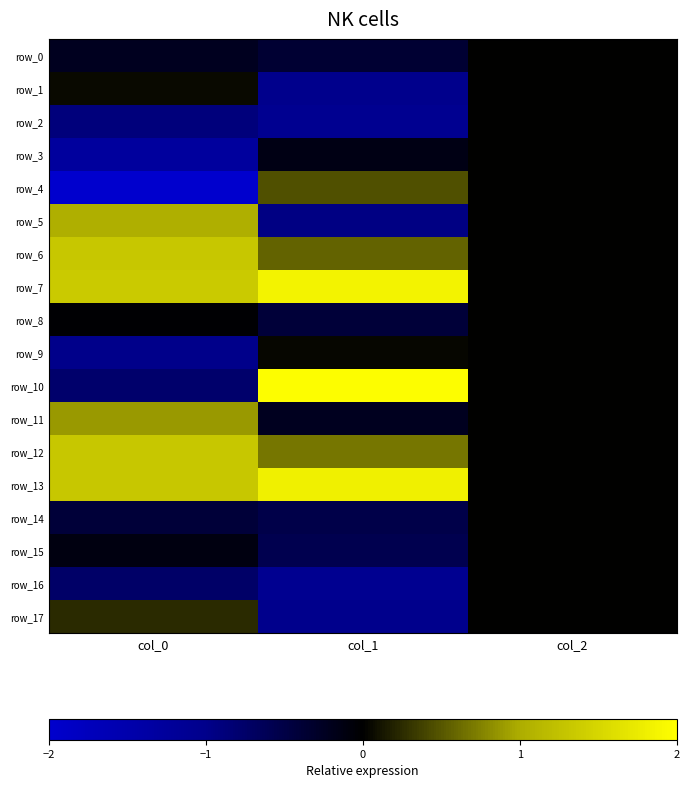

True or false: row_16 has a value of -1.1 at col_1.

True